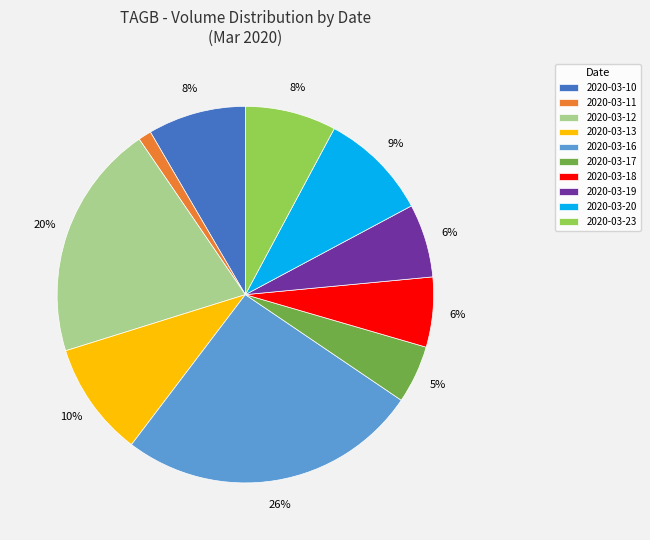

Which slice is the largest?

2020-03-16